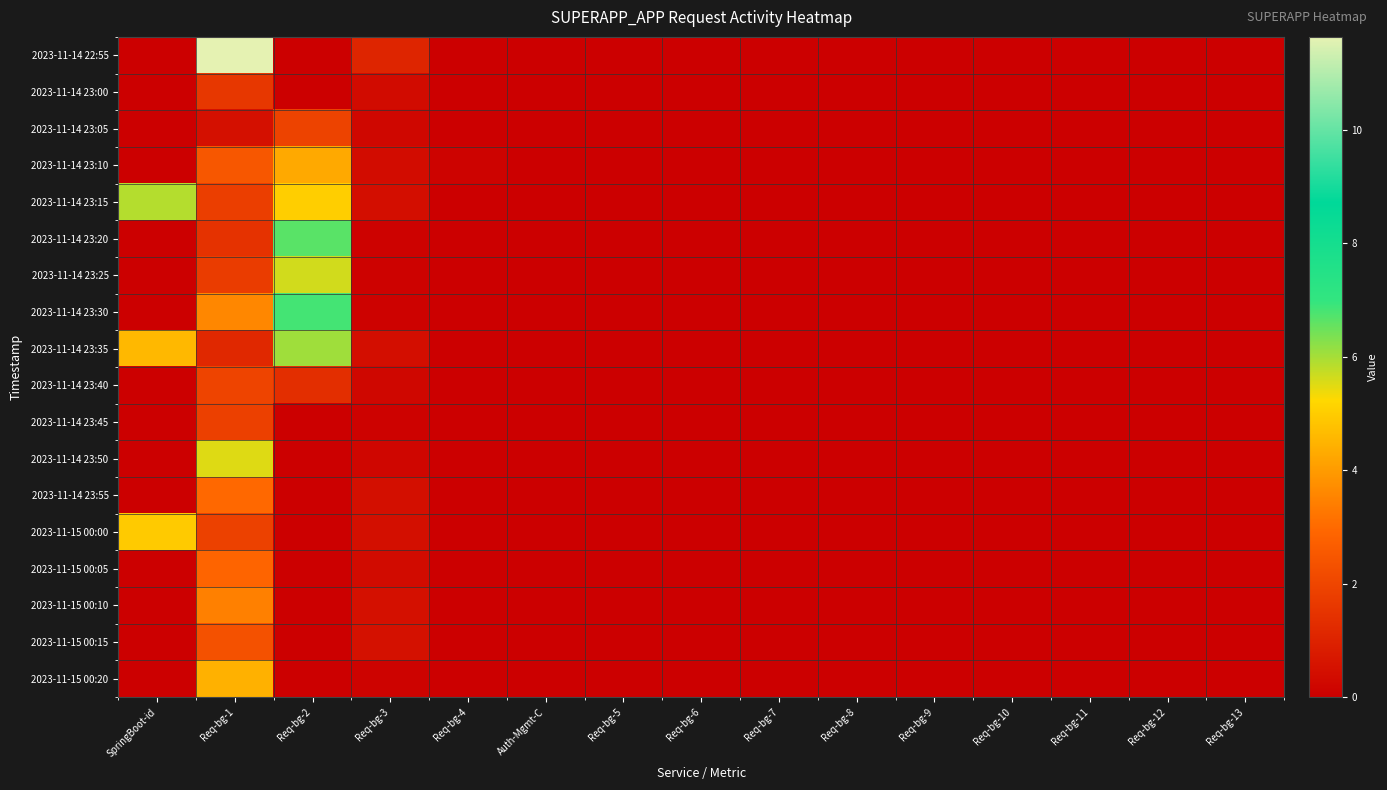

List the series in order of their peak value, lowest first.

2023-11-14 23:00, 2023-11-14 23:45, 2023-11-14 23:05, 2023-11-14 23:40, 2023-11-15 00:15, 2023-11-15 00:05, 2023-11-14 23:55, 2023-11-15 00:10, 2023-11-14 23:10, 2023-11-15 00:20, 2023-11-15 00:00, 2023-11-14 23:50, 2023-11-14 23:25, 2023-11-14 23:15, 2023-11-14 23:35, 2023-11-14 23:20, 2023-11-14 23:30, 2023-11-14 22:55